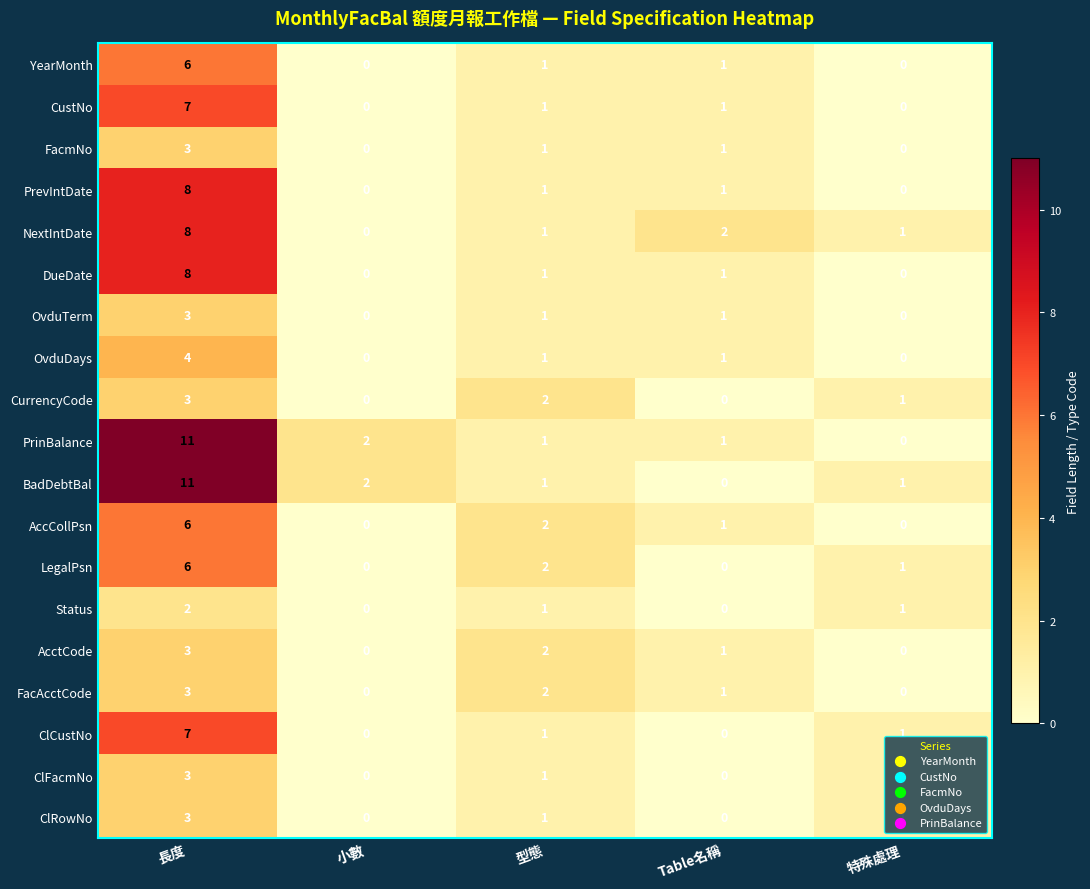

What is the total value across all series at 小數?

4